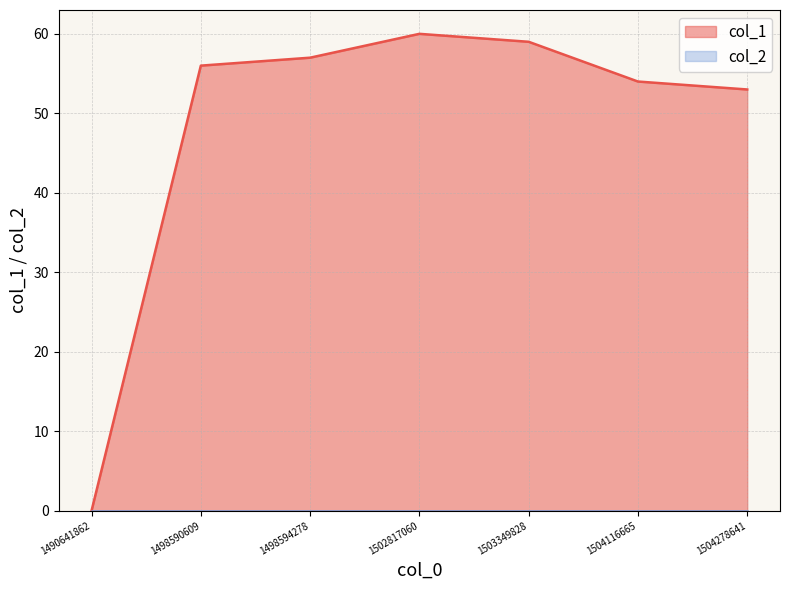

Where does the data first go above 56?

1498594278